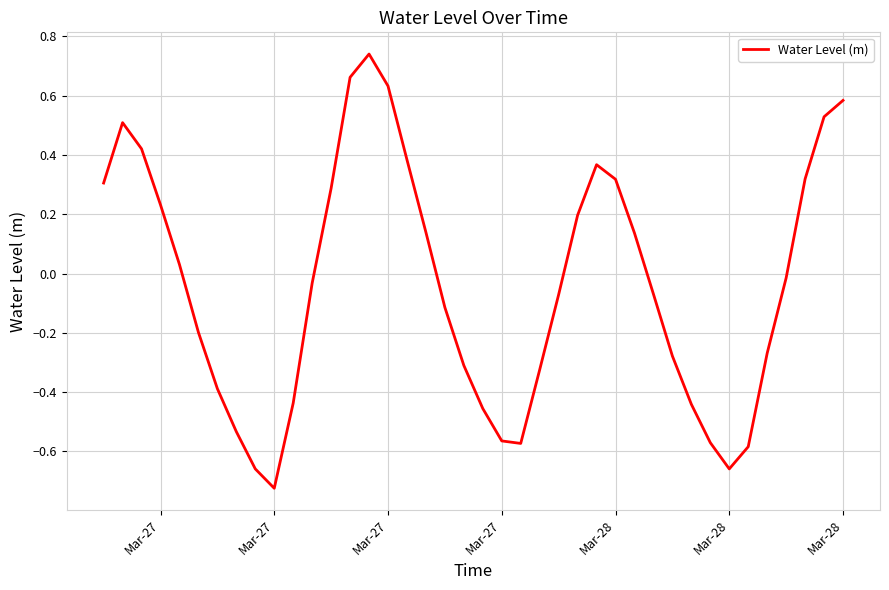

Does the chart display data point markers on the line(s)?

No